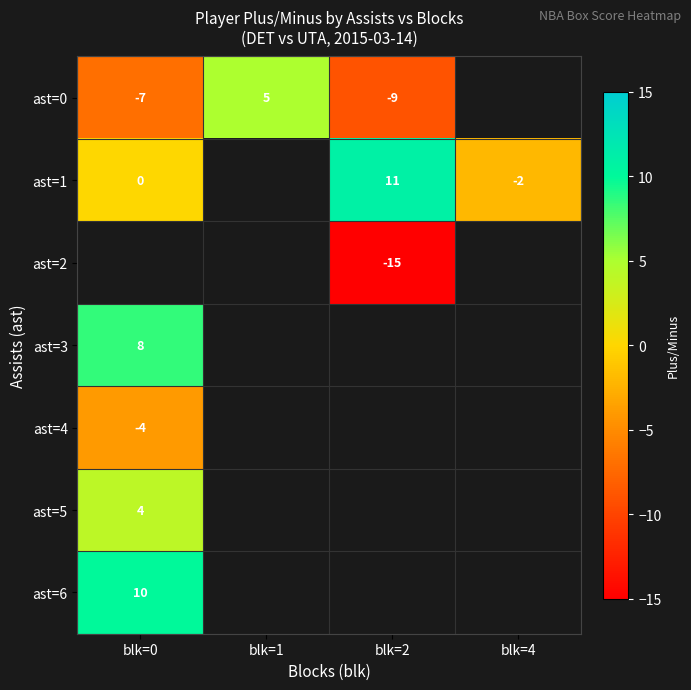

True or false: ast=1 has a value of -3 at blk=4.

False